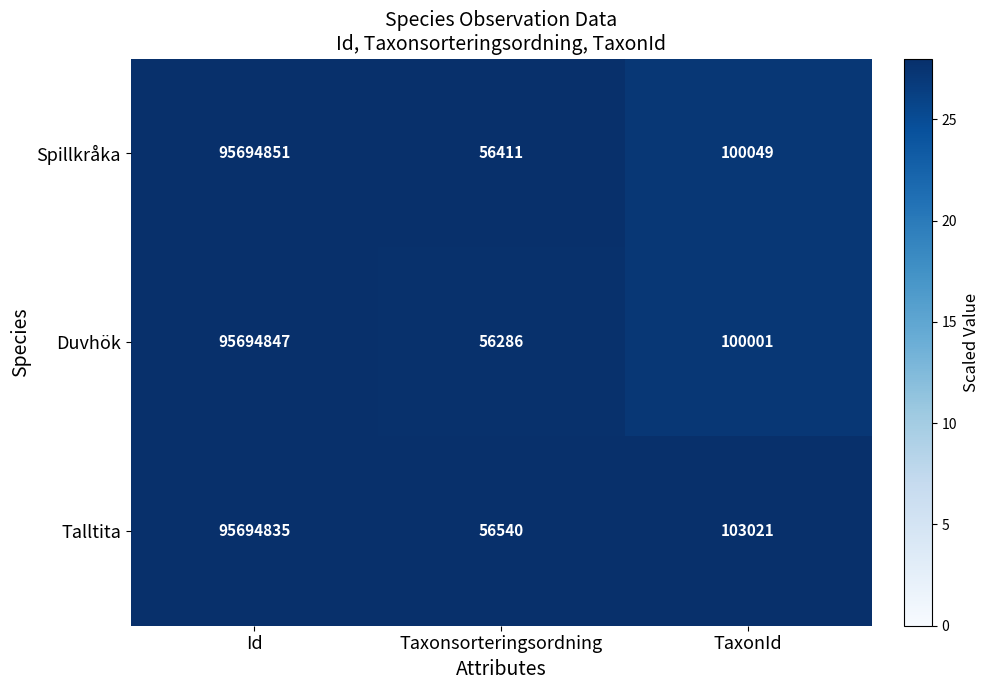

What is the difference between the Duvhök values at Id and TaxonId?

95594846